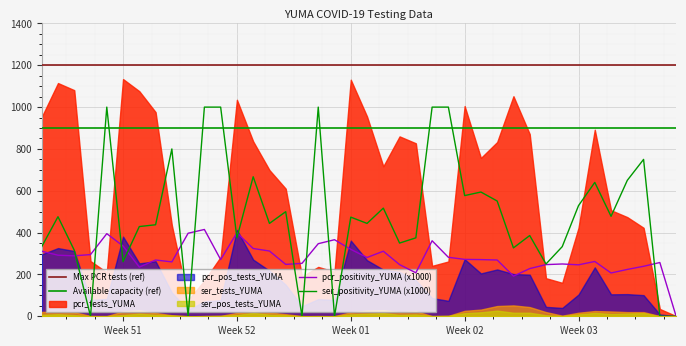

What is the average value of the pcr_pos_tests_YUMA series?

169.8